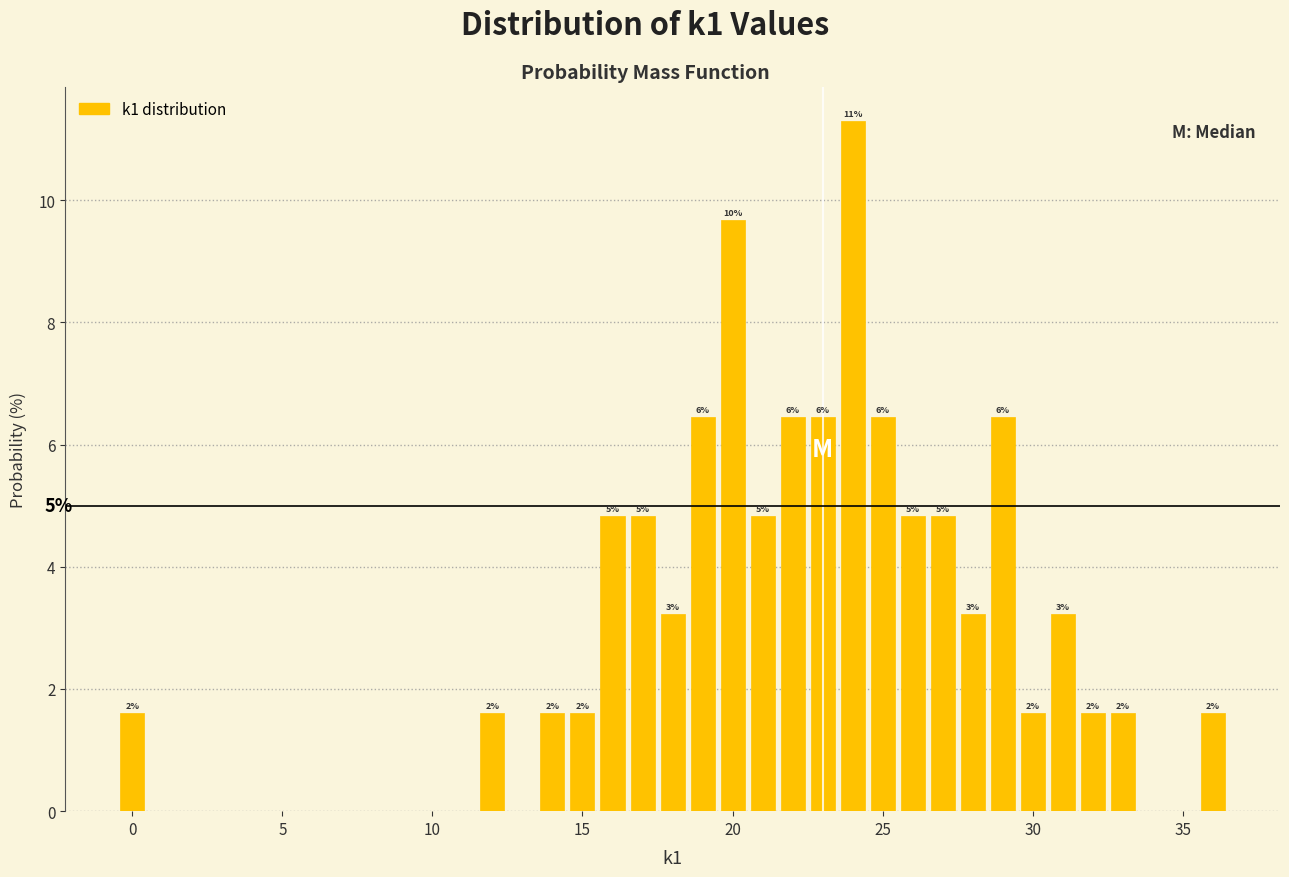

Read against the x-axis, roughly where is the centre of the tallest bar?

24.0